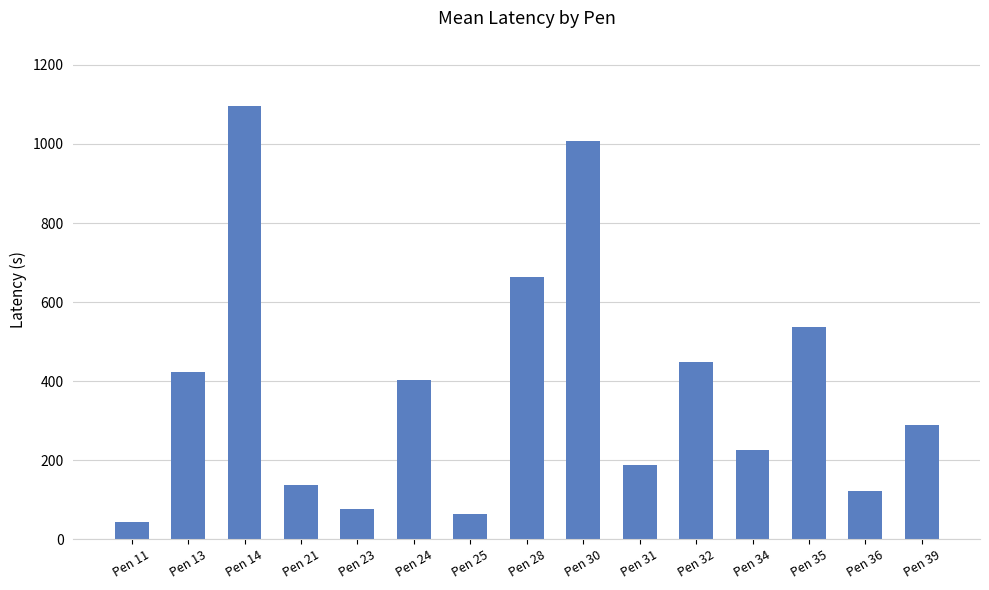

At which category does the chart reach its minimum across all series?

Pen 11